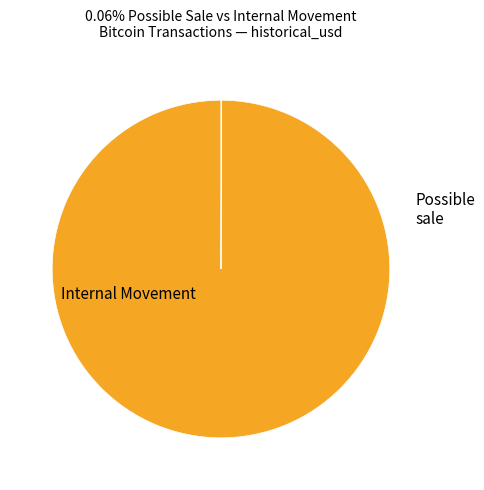

Is there a majority slice in this chart?

Yes